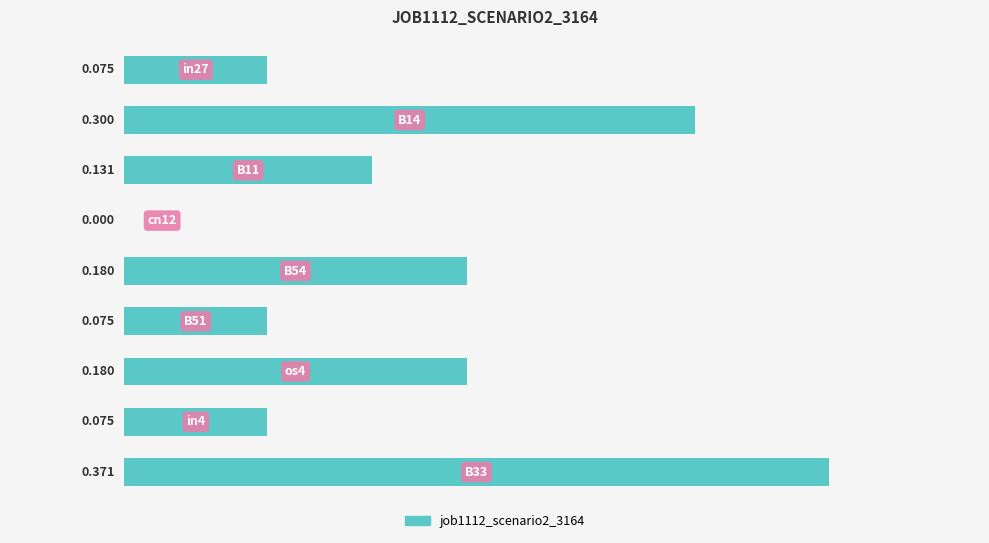

Where is the data nearest to the value 0?

3